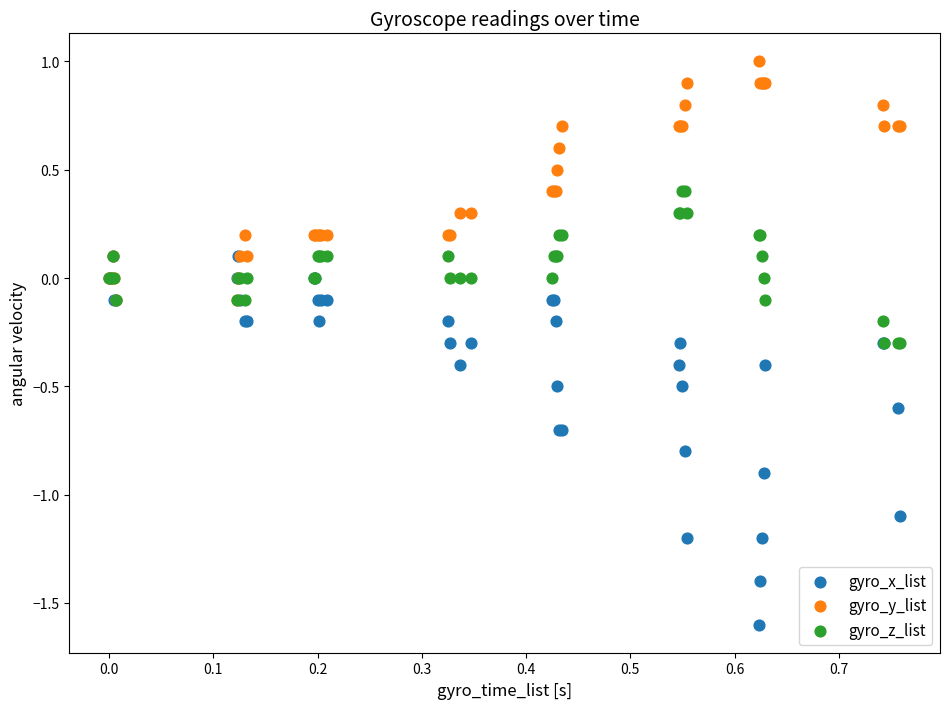

What are all the series names shown in the legend?

gyro_x_list, gyro_y_list, gyro_z_list